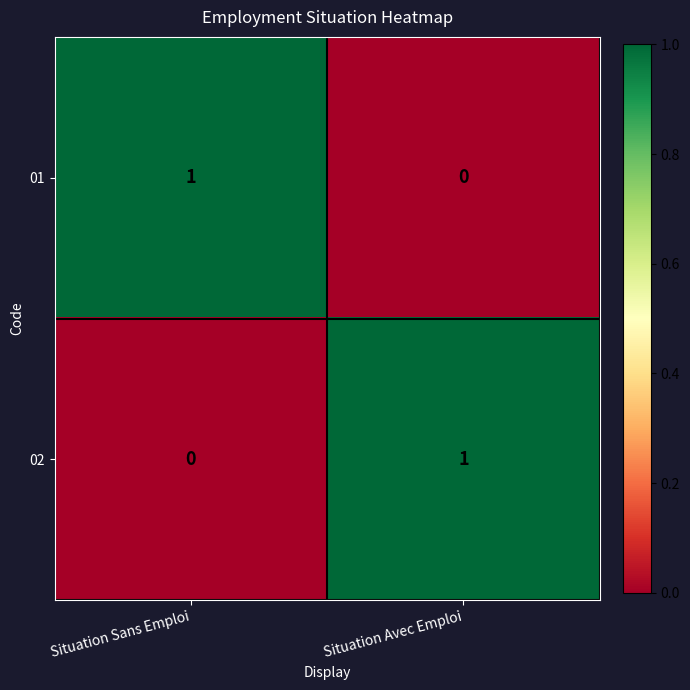

What is the maximum value shown in the chart?

1